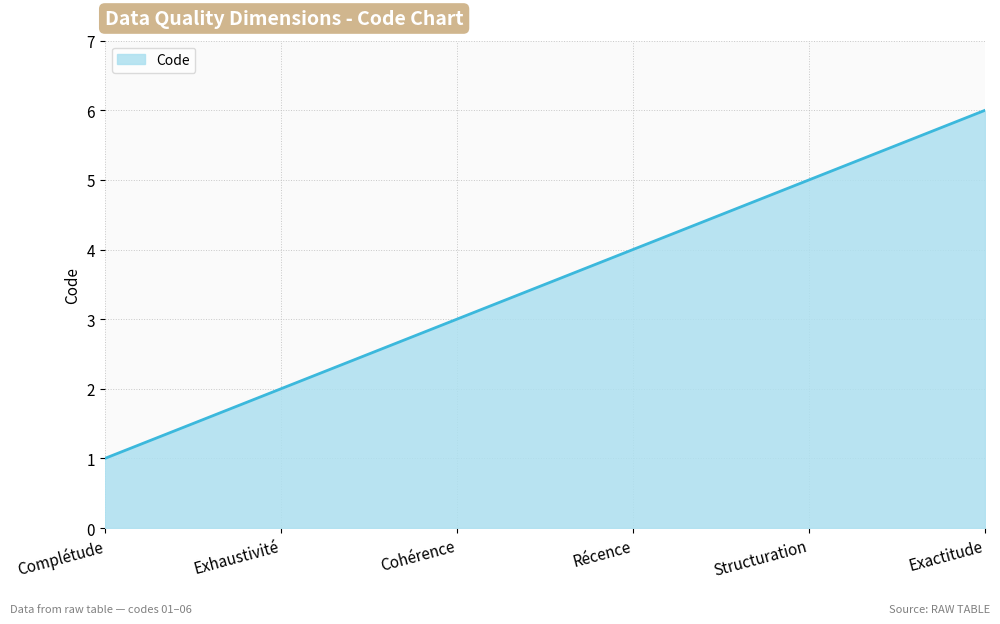

True or false: there are more than 1 points higher than both neighbors.

False